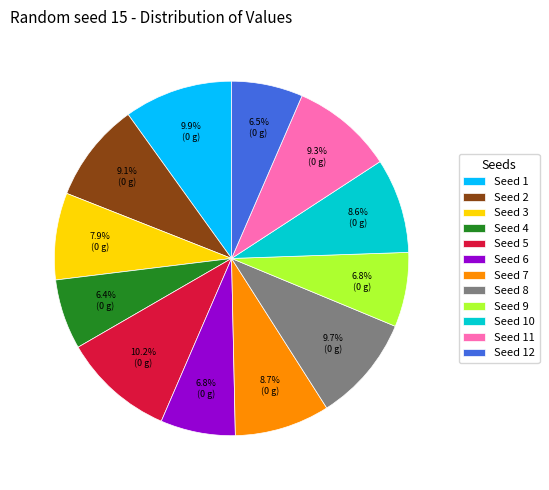

Is there any slice that represents more than half of the pie?

No